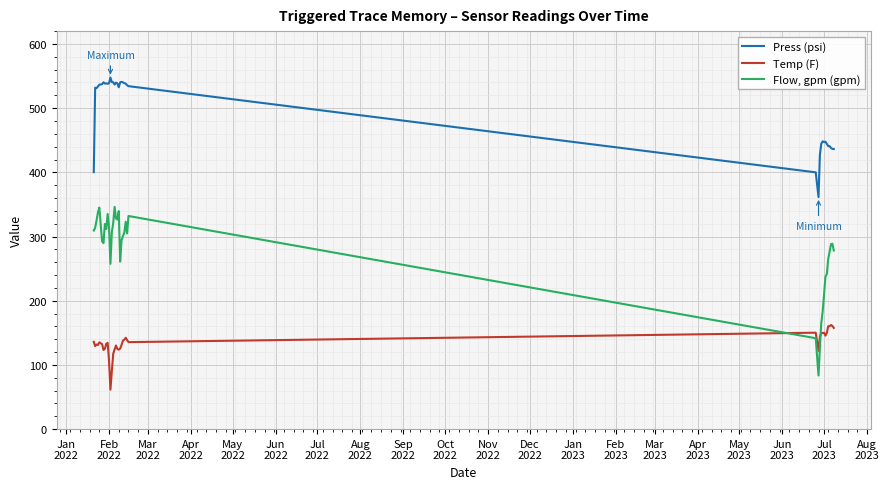

What is the sum of all Flow, gpm (gpm) values?

10626.6